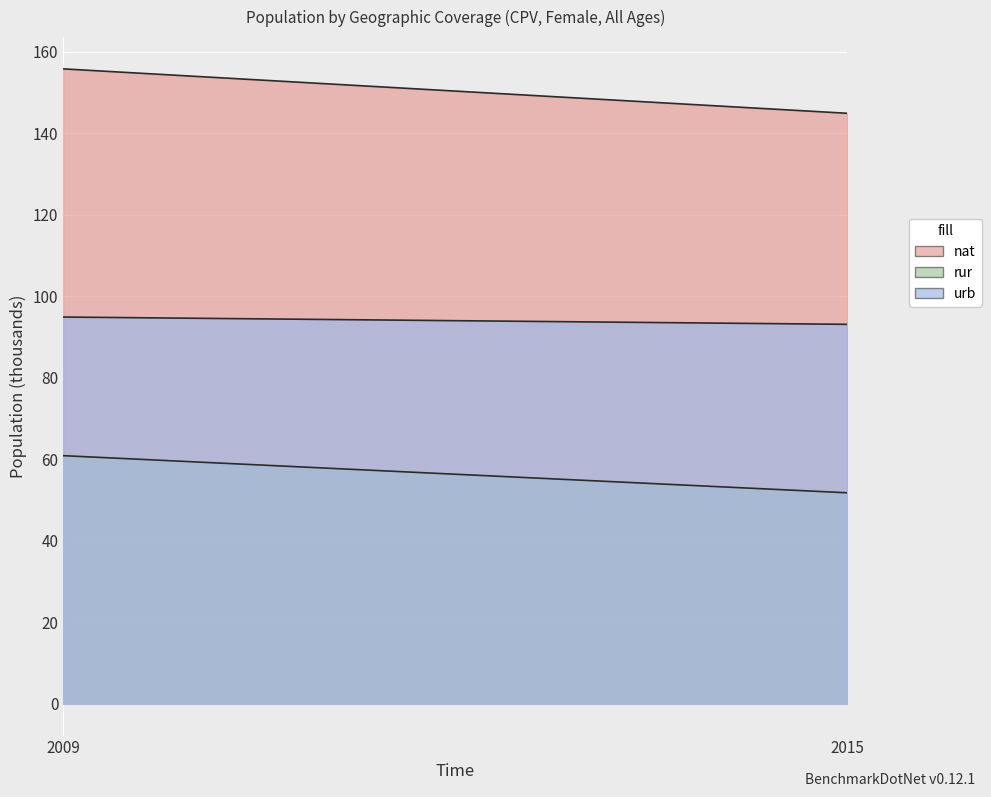

What is the average value of the nat series?

150.3